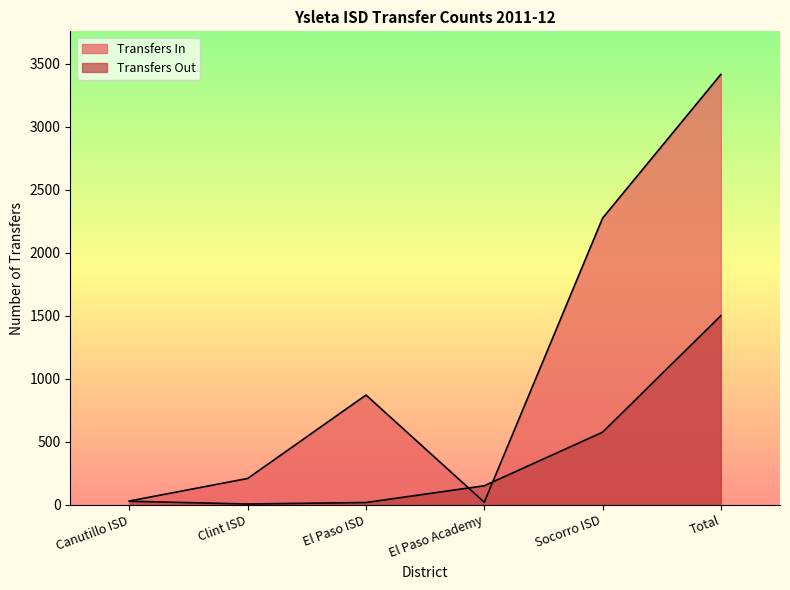

Where does the Transfers In series first go above 872?

Socorro ISD